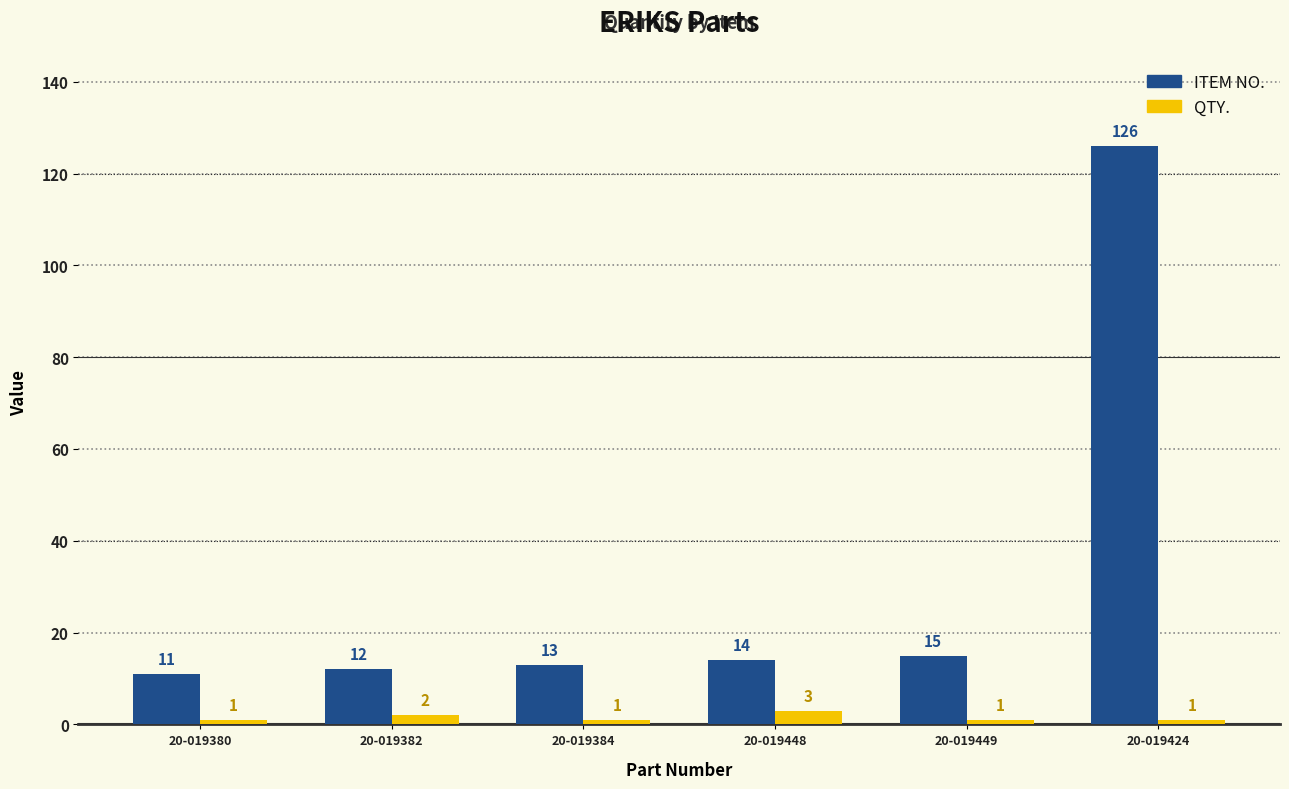

What position from the right is 20-019424?

1